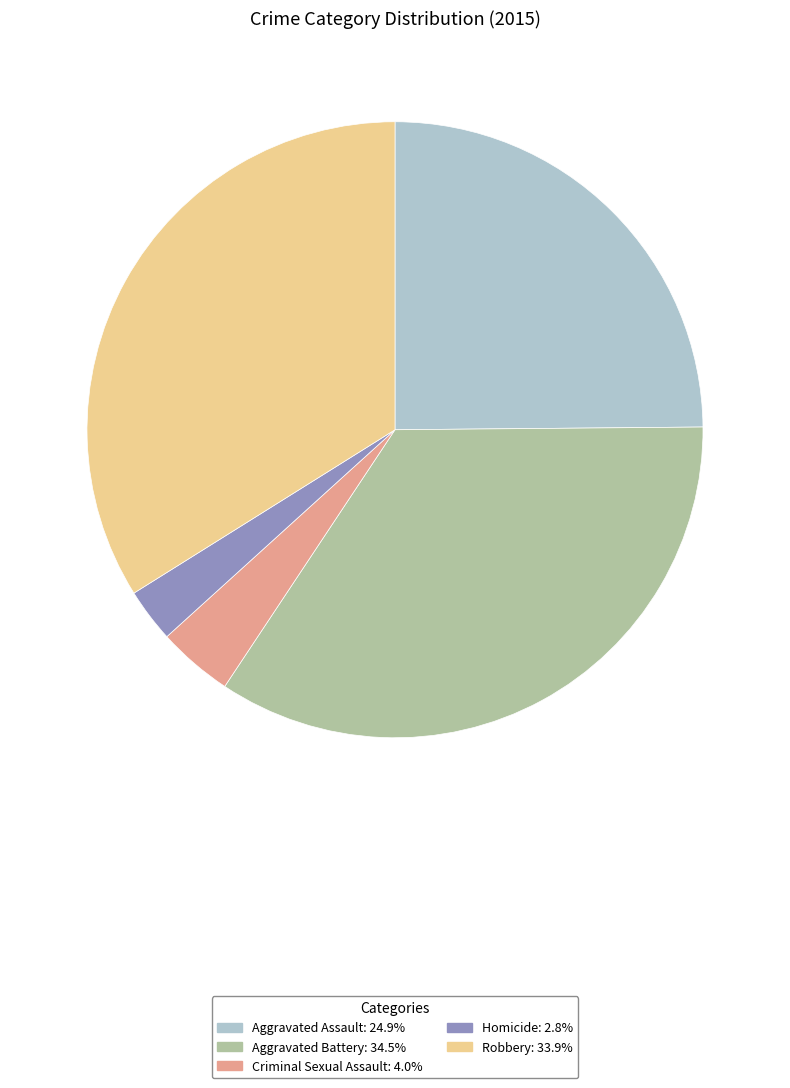

Is the sum of Aggravated Battery and Criminal Sexual Assault greater than half?

No